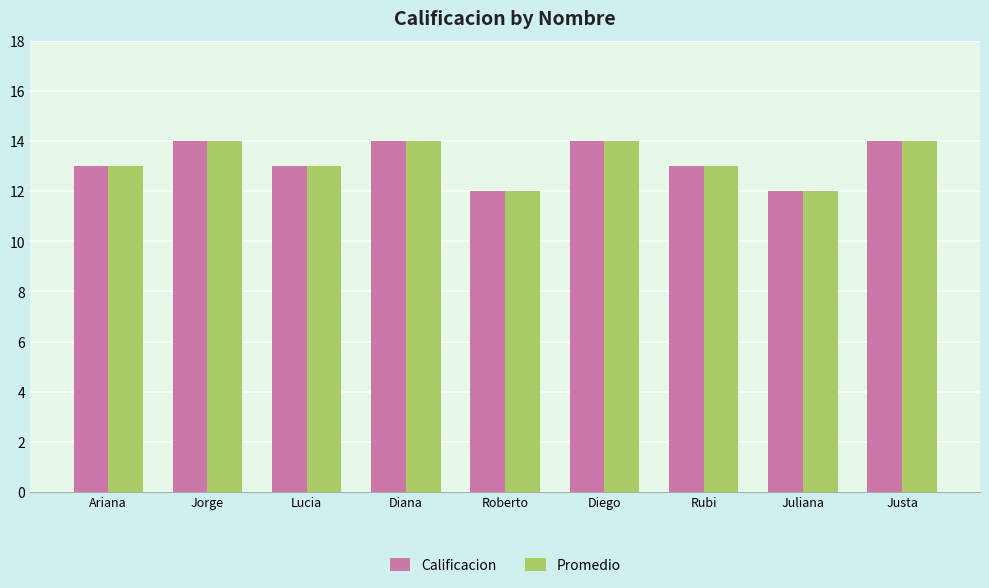

How many series are shown in this chart?

2